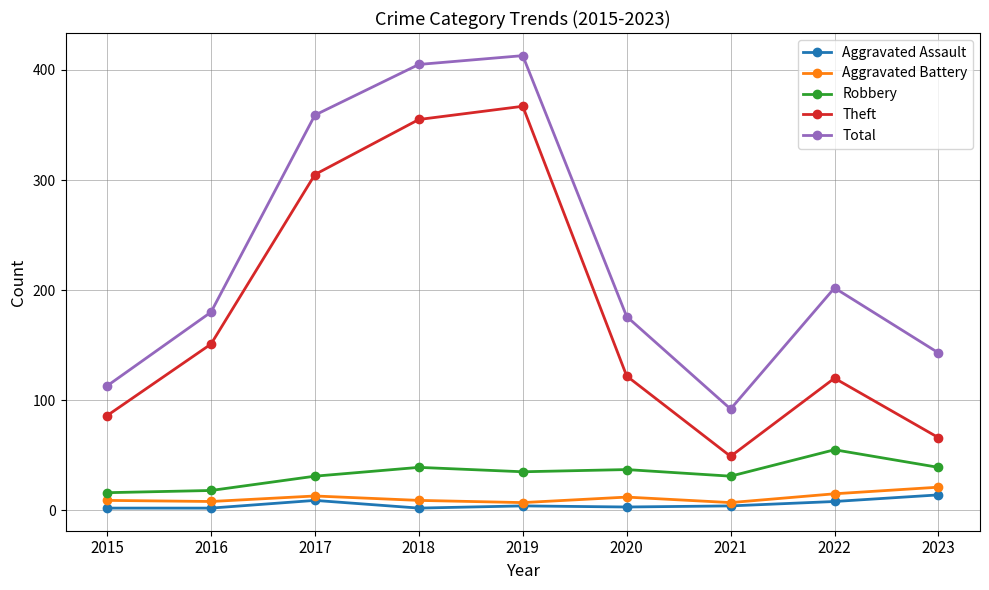

True or false: Aggravated Battery and Theft intersect in this chart.

False